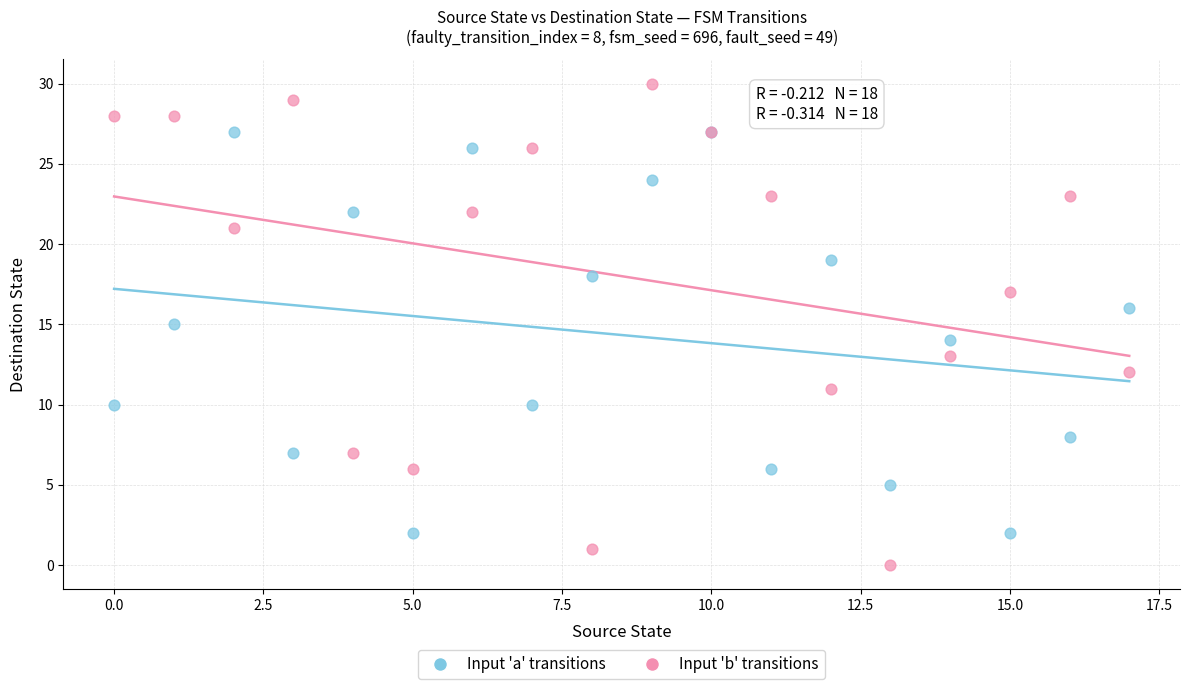

Which series has the widest spread of Y values?

Input 'b' transitions